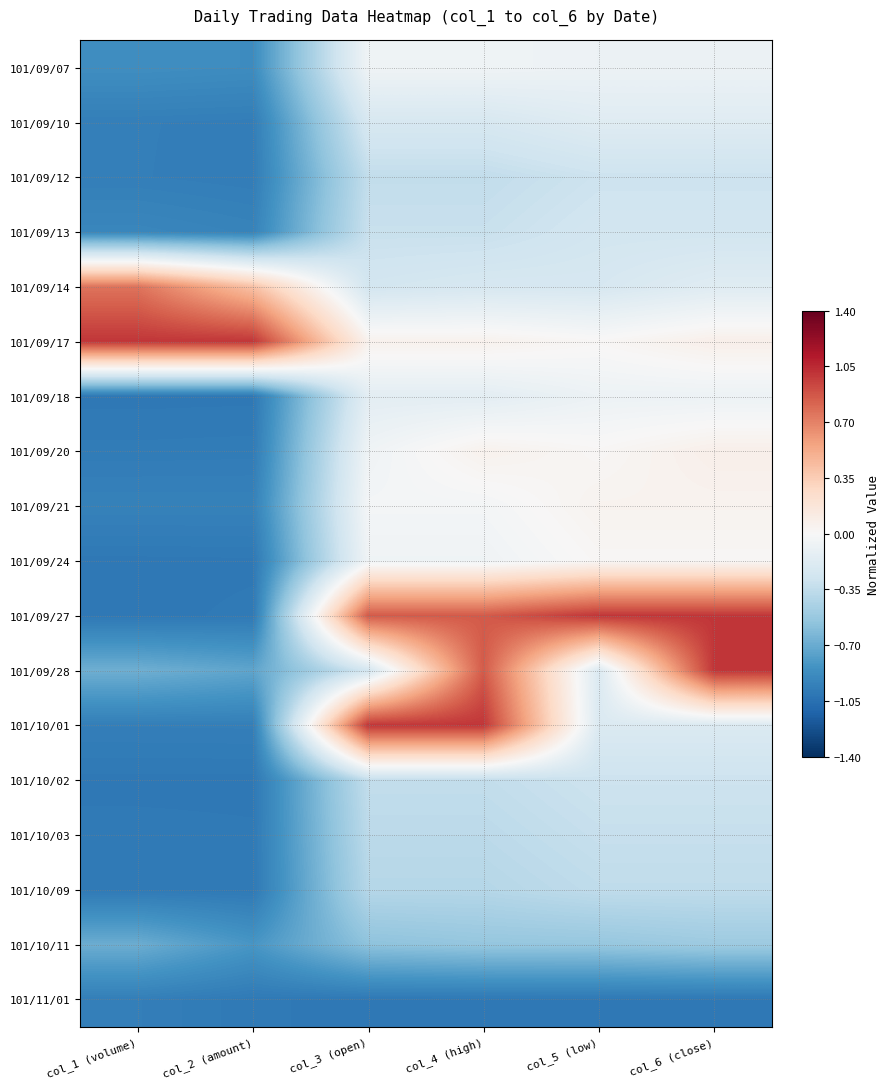

Which series has the largest total across all categories?

101/09/17